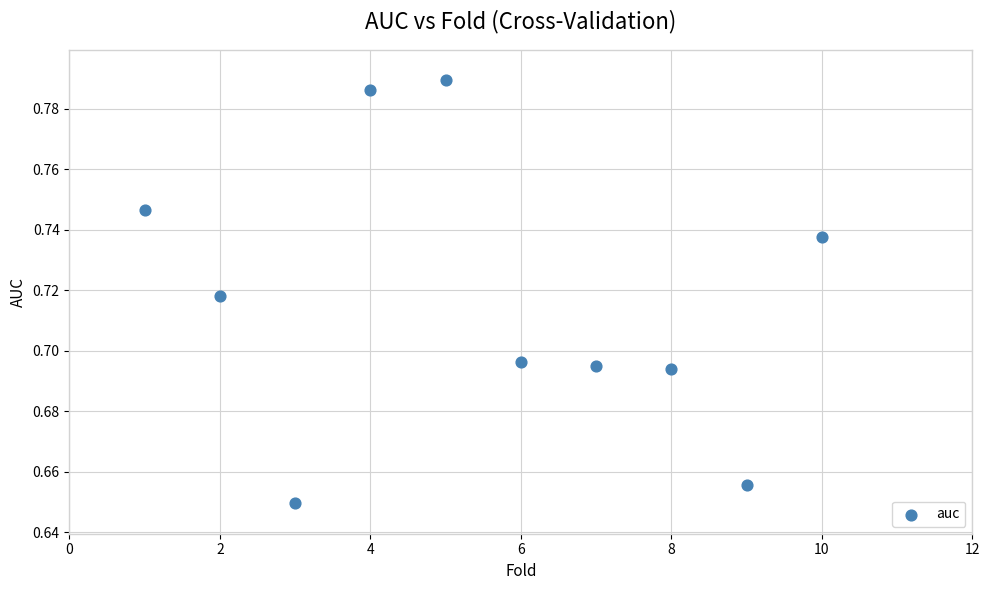

What is the average X value?

5.5